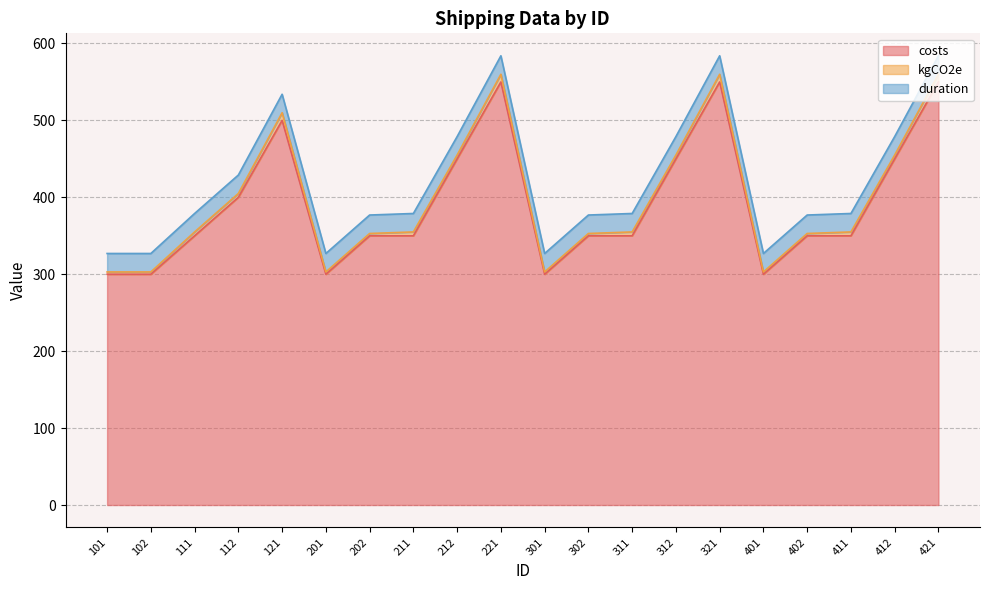

What is the approximate value of kgCO2e at 221?

10